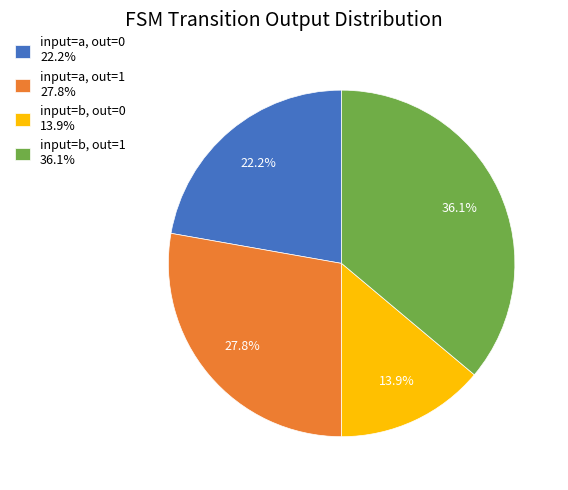

Between input=b, out=0 13.9% and input=a, out=1 27.8%, which is larger?

input=a, out=1 27.8%